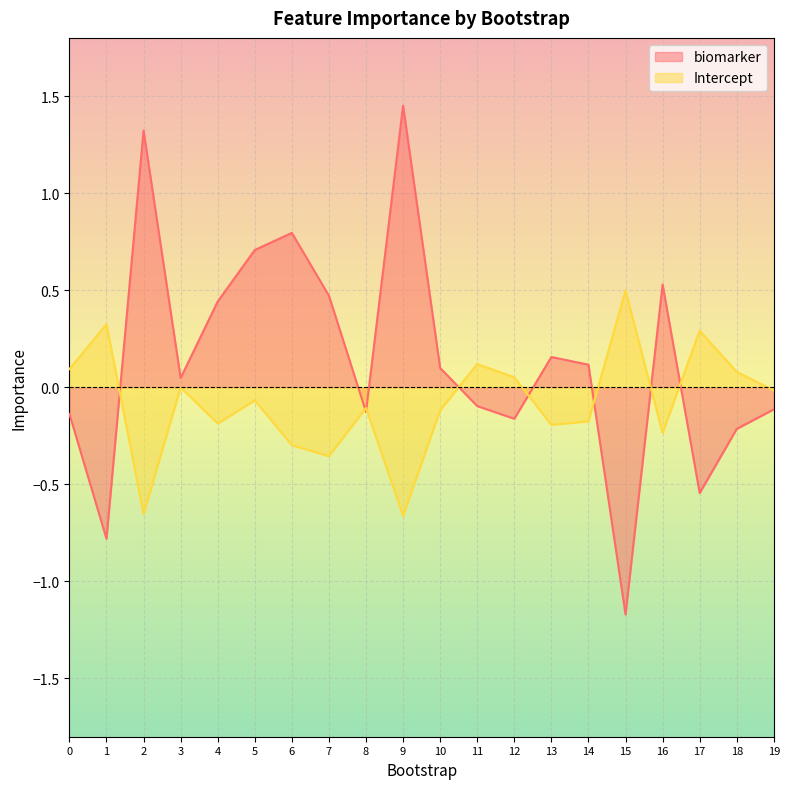

Which category has the highest value in the Intercept series?

15